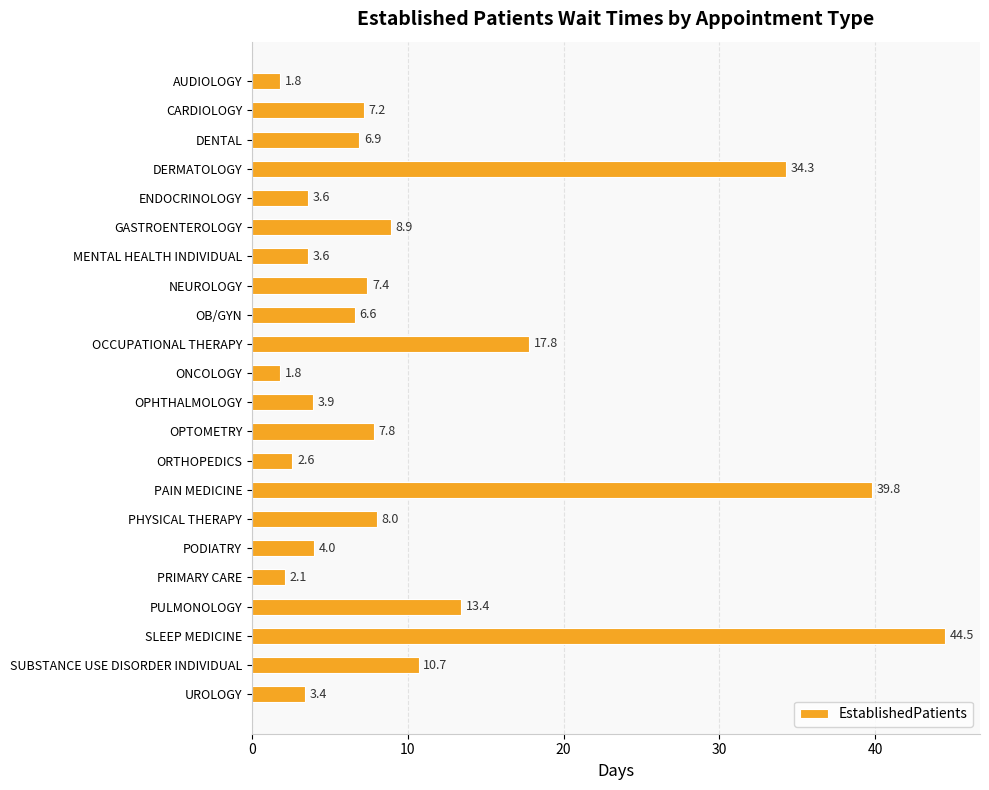

What is the change in value from AUDIOLOGY to SUBSTANCE USE DISORDER INDIVIDUAL?

+8.9